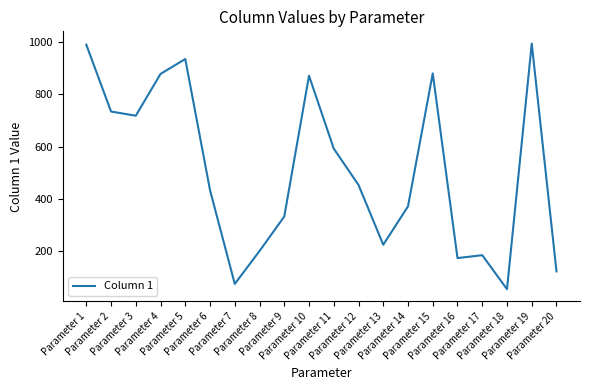

What is the greatest value displayed?

994